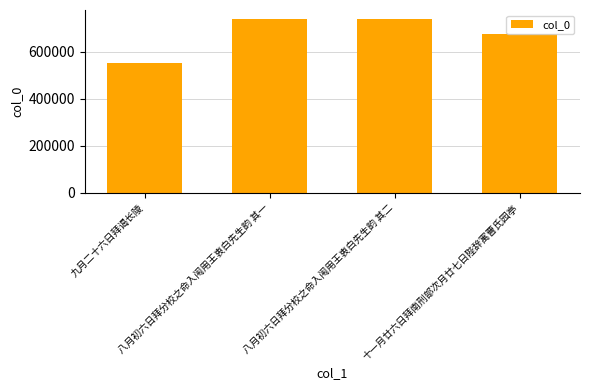

What is the sum of the values at 九月二十六日拜谒长陵 and 十一月廿六日拜南刑部次月廿七日陛辞寓曹氏园亭?

1229076